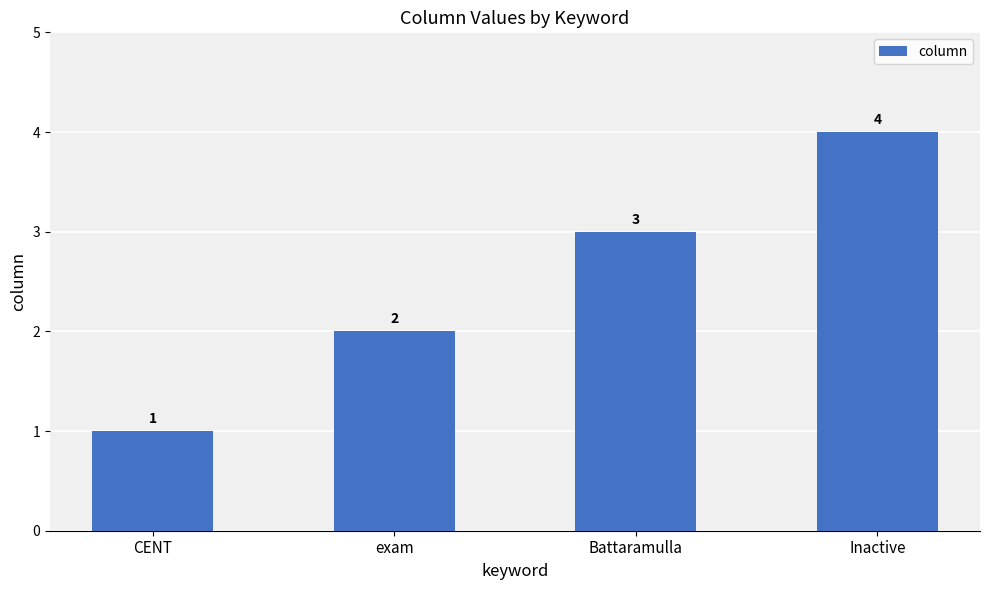

List the labels in order of value, smallest first.

CENT, exam, Battaramulla, Inactive